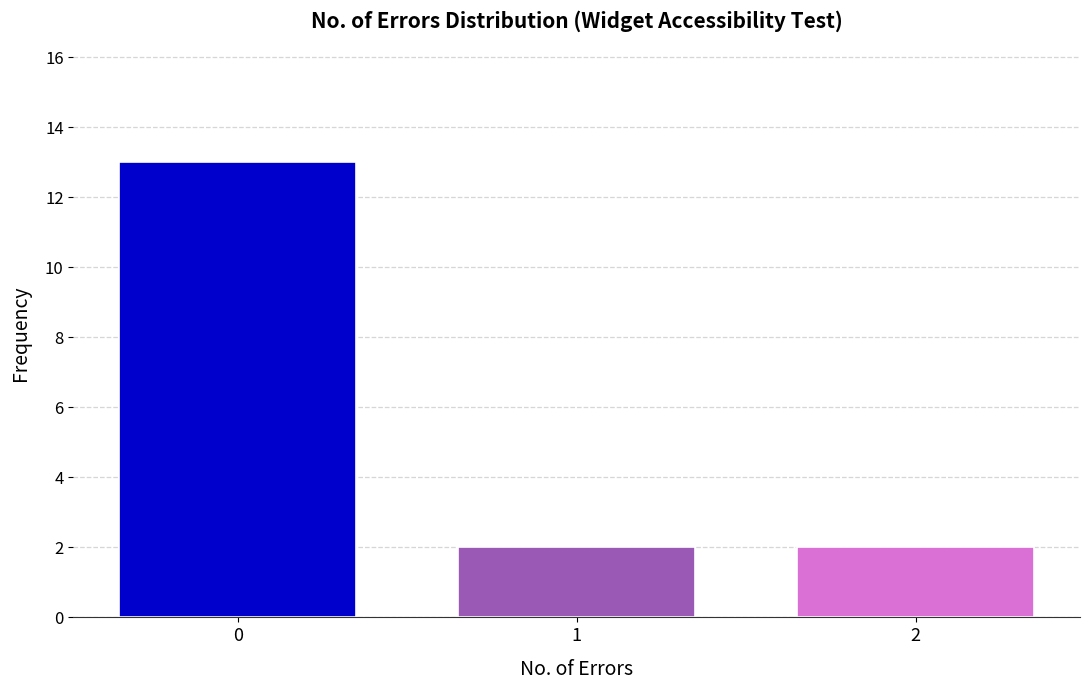

Reading right to left, extract all data points from this chart.

2	2	13